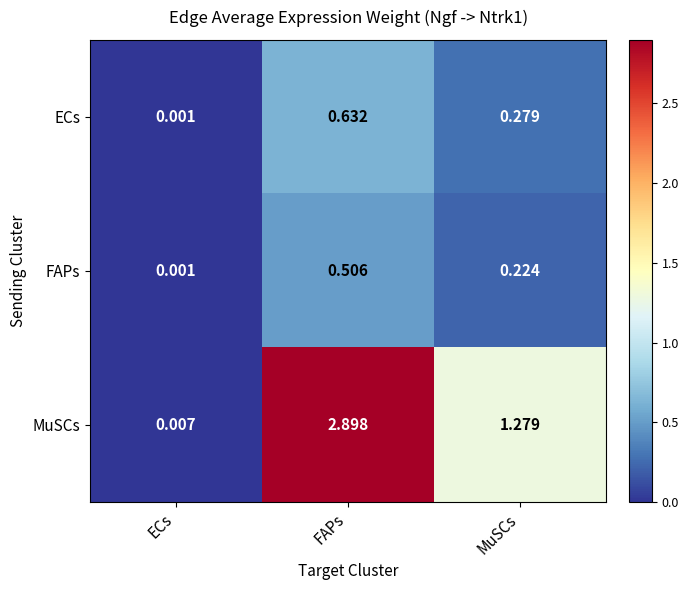

What is the spread (max minus min) of values at MuSCs?

1.1